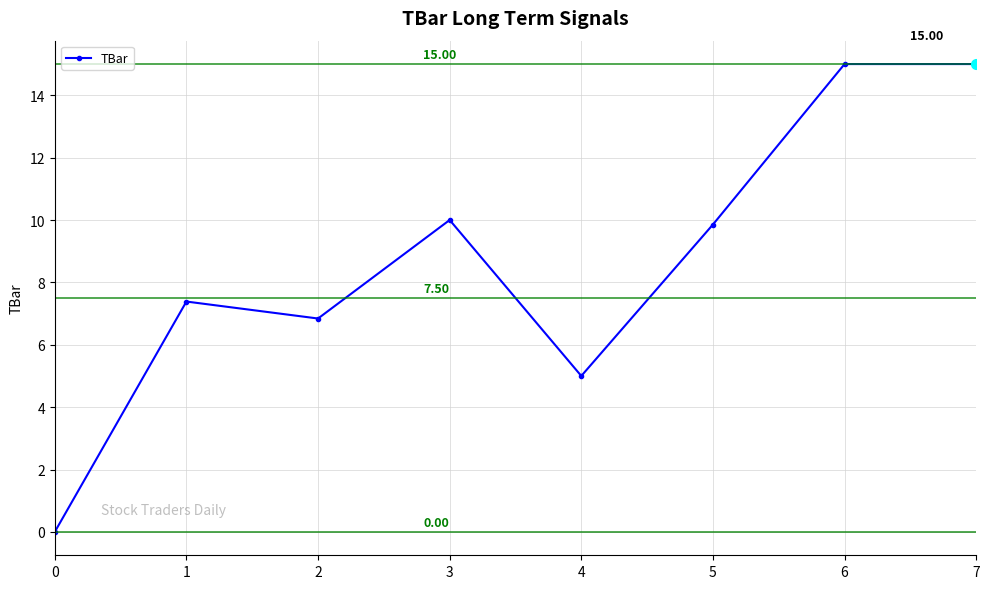

What is the difference between the second highest and second lowest values?

10.0